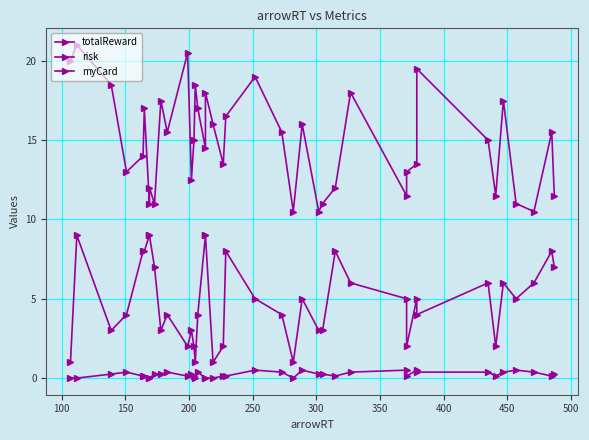

How many interior local peaks does the myCard series have?

10